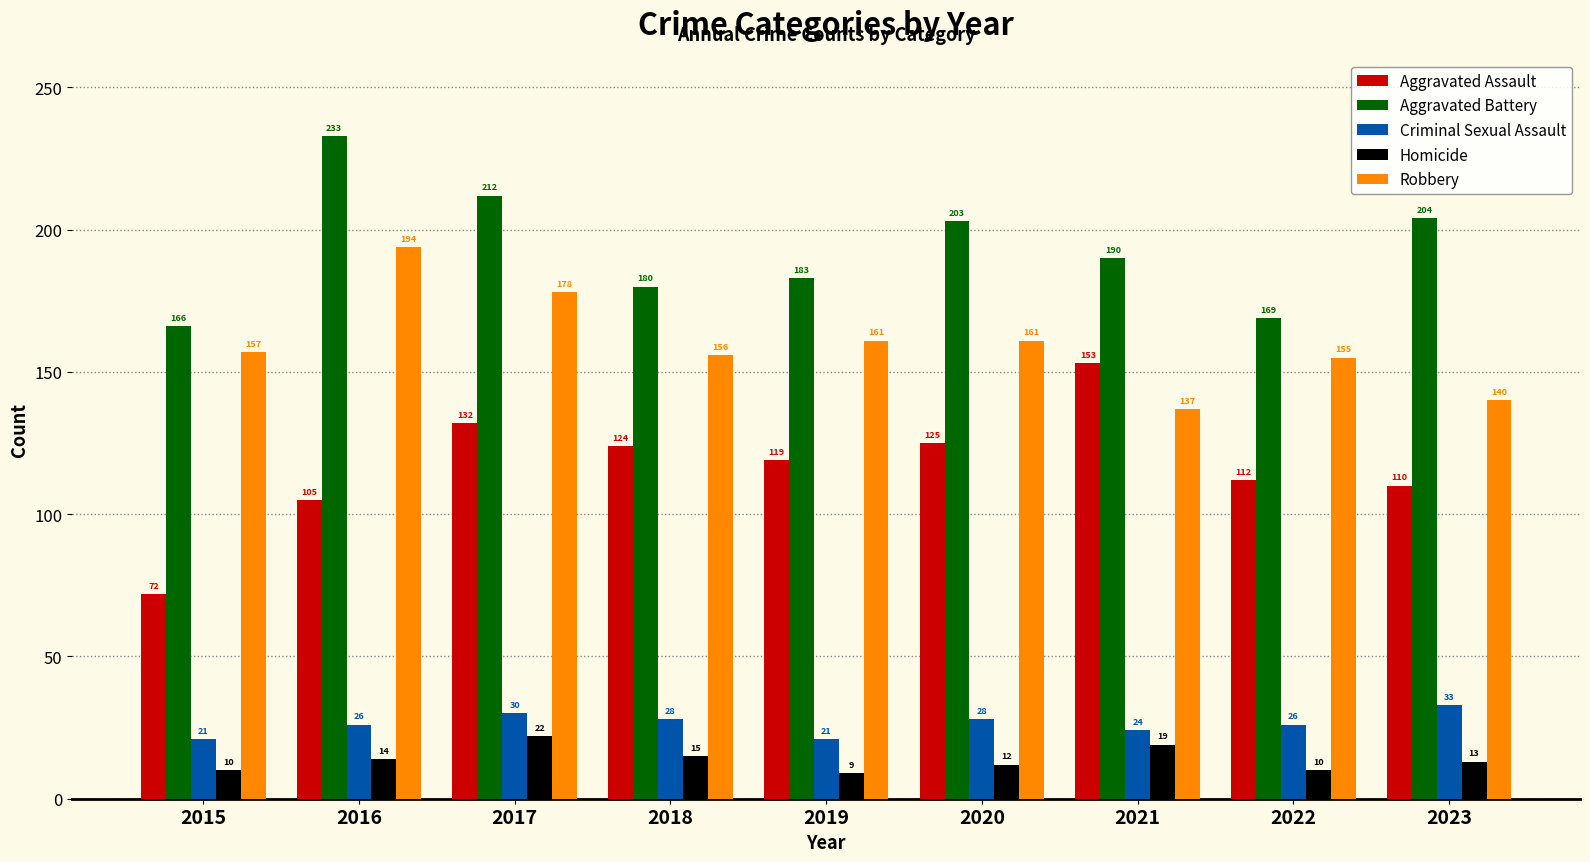

What is the sum of the Aggravated Assault values at 2023 and 2017?

242